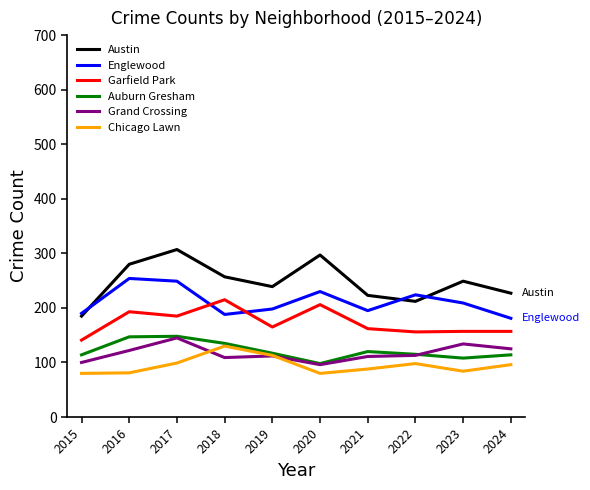

At which category is the sum across all series the highest?

2017